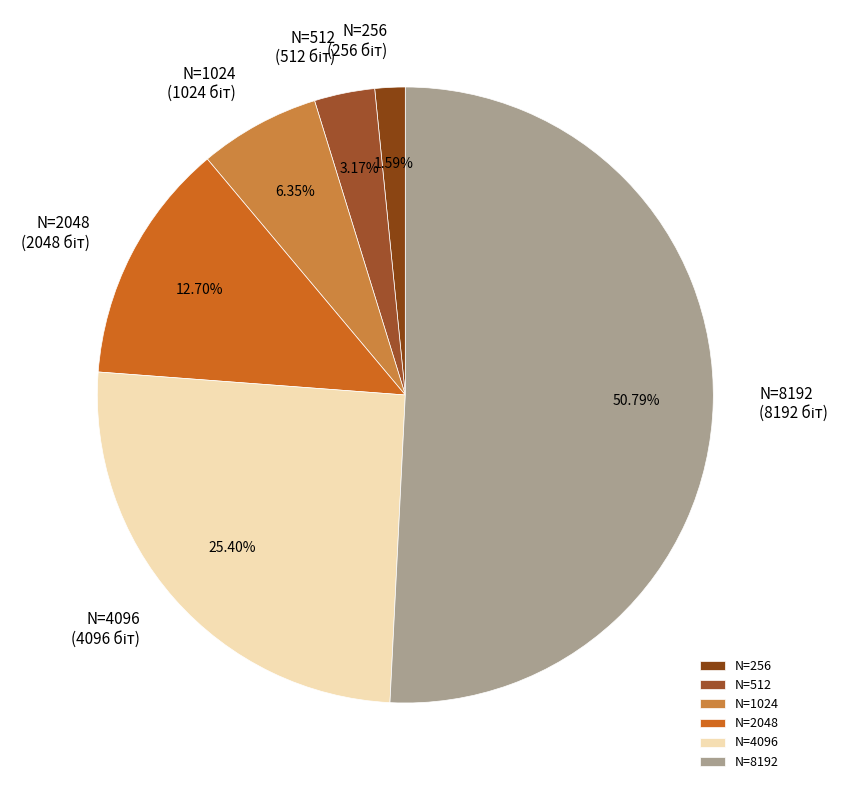

Combined, do N=4096 and N=512 account for over 50%?

No